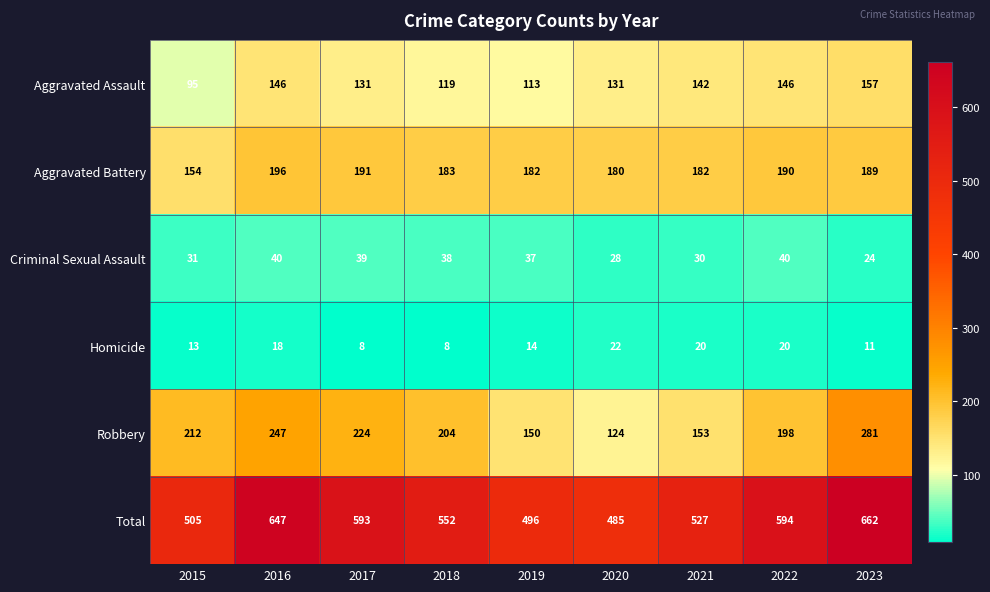

At how many categories does at least one series exceed 124?

9